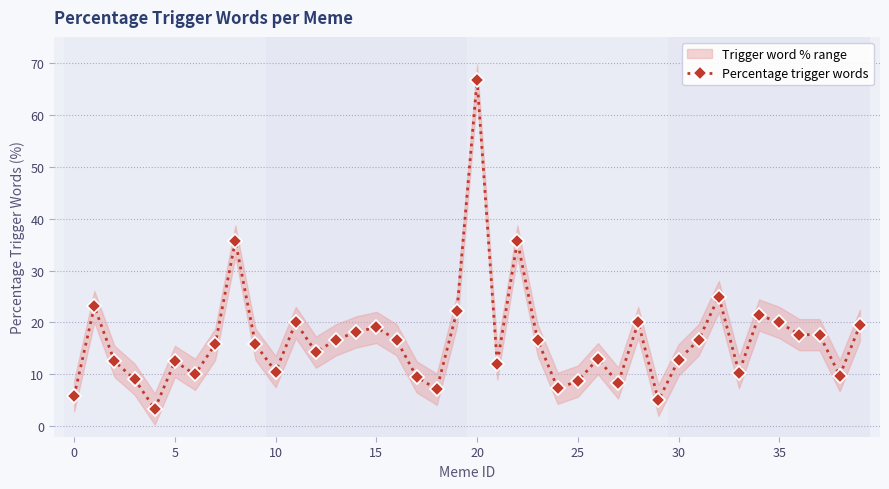

True or false: the data has more than 0 interior local peaks.

True